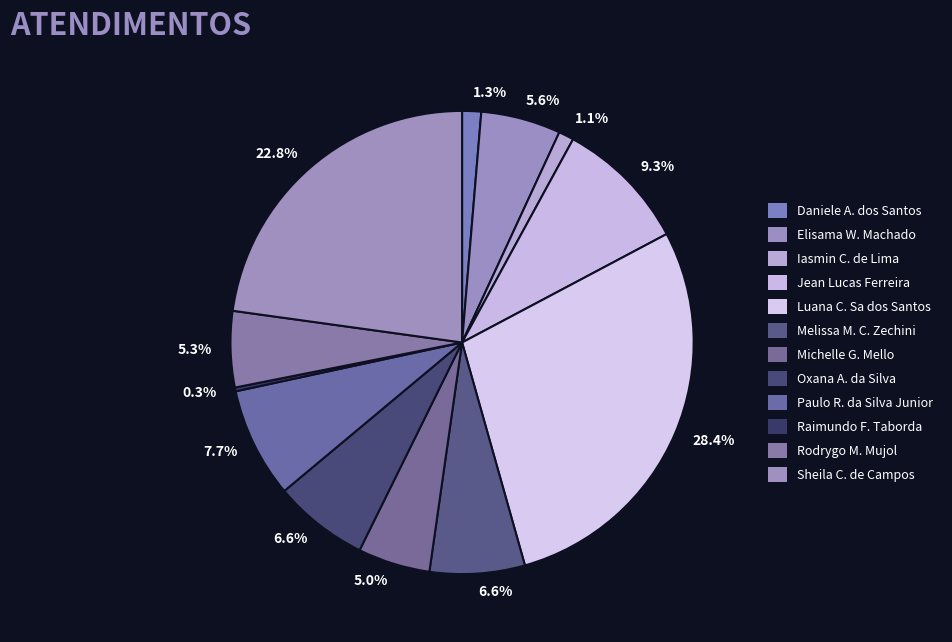

Which slice is the largest?

Luana Cristine Sa dos Santos